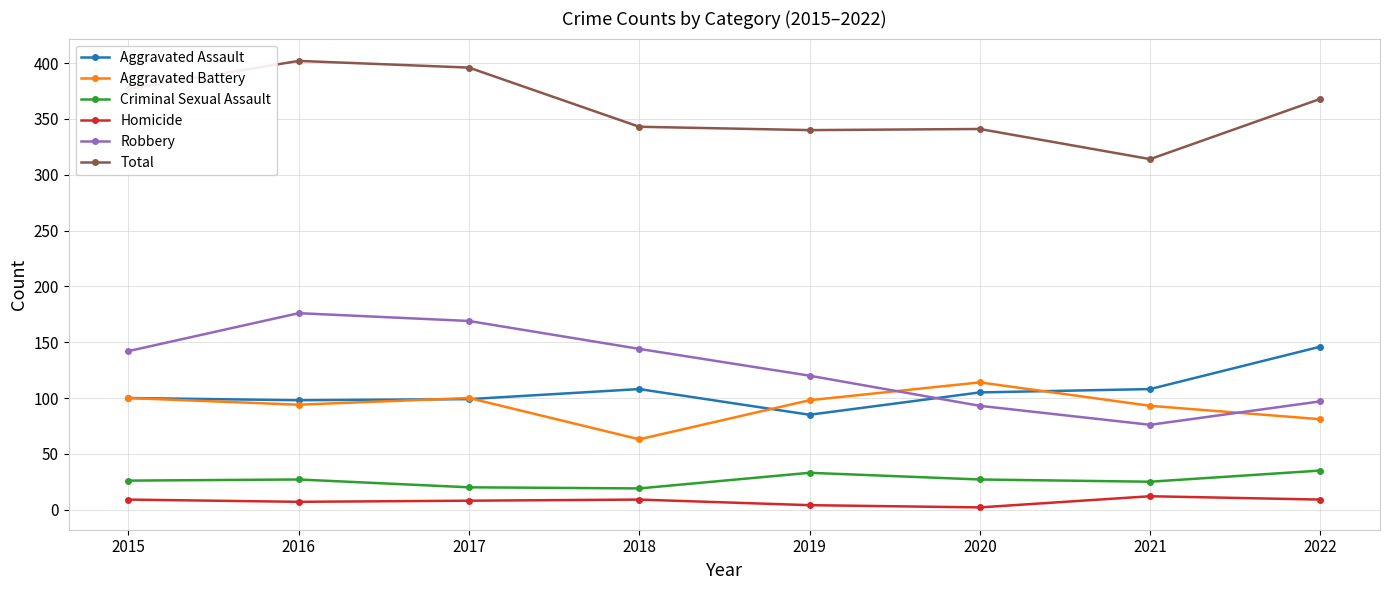

Is it true that Criminal Sexual Assault equals 27 at 2020?

True